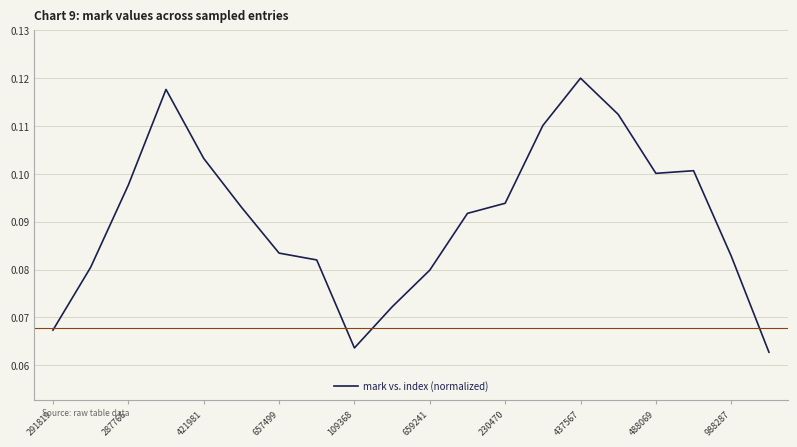

Where is the data nearest to the value 0?

19